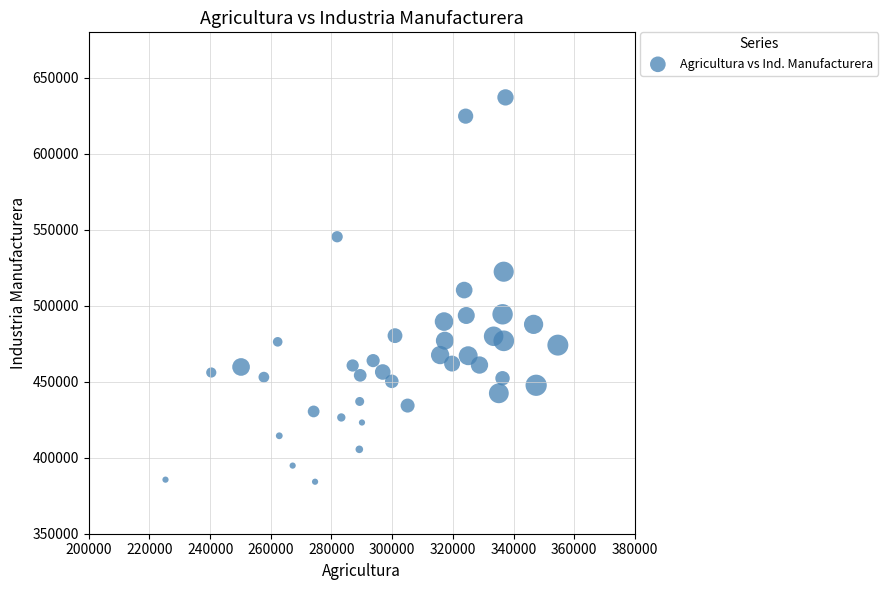

What is the range of X values (max minus min)?

129323